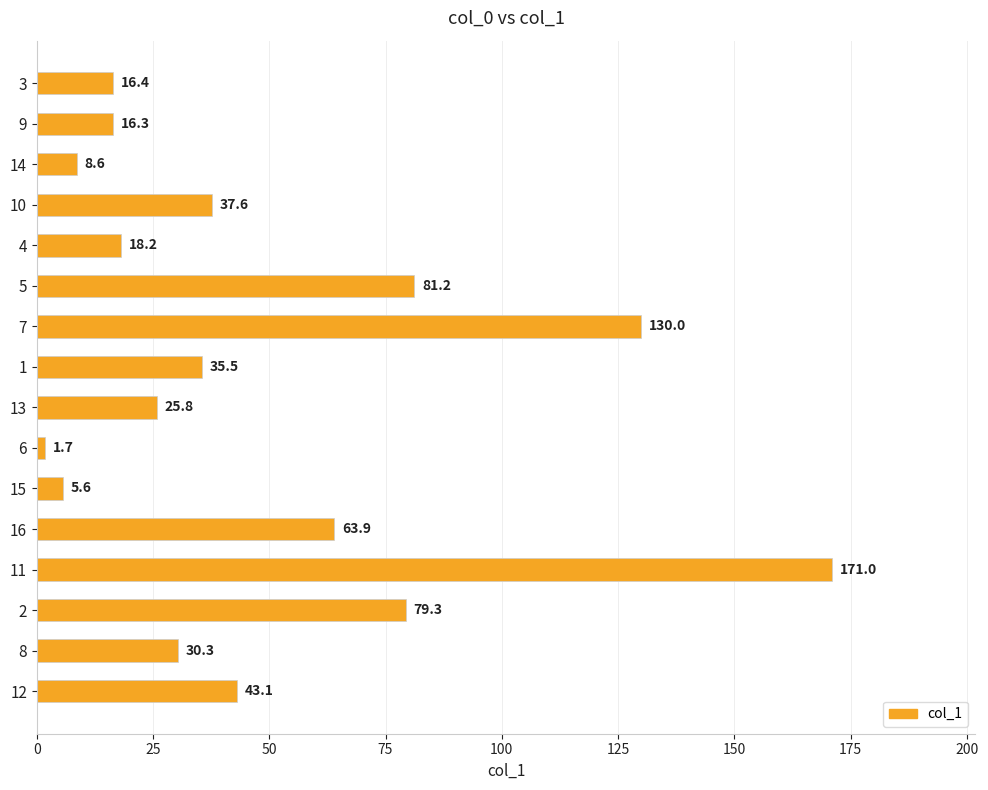

What is the minimum value shown in the chart?

1.7